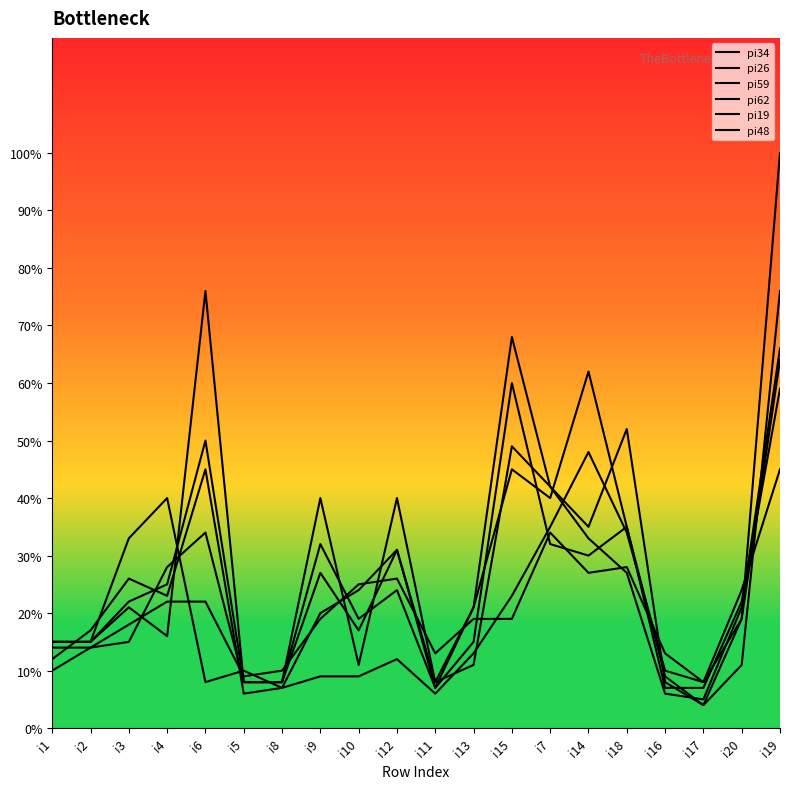

Which has a higher value, i19 or i20?

i19